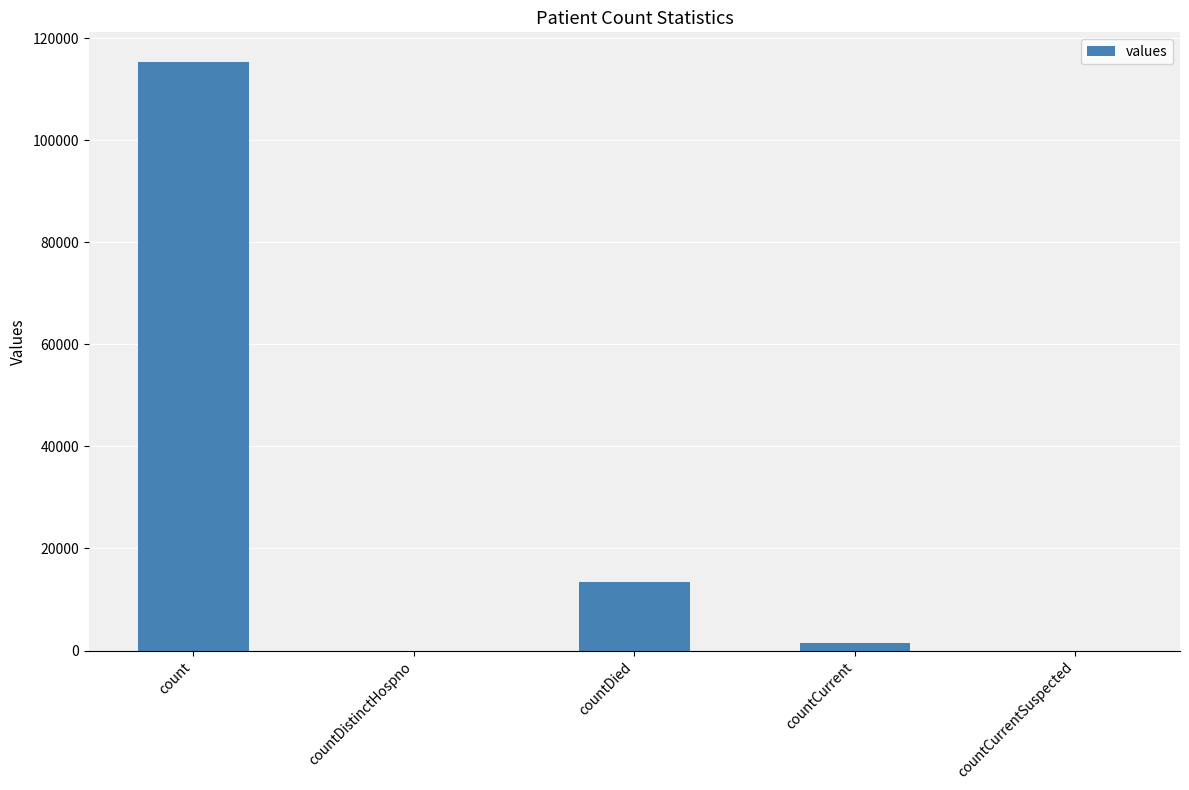

What is the change in value from count to countCurrentSuspected?

-115379